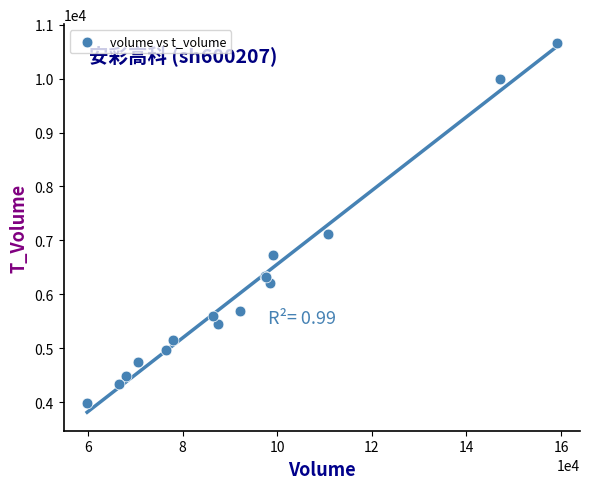

What Y value in the scatter plot is closest to 7323?

7119